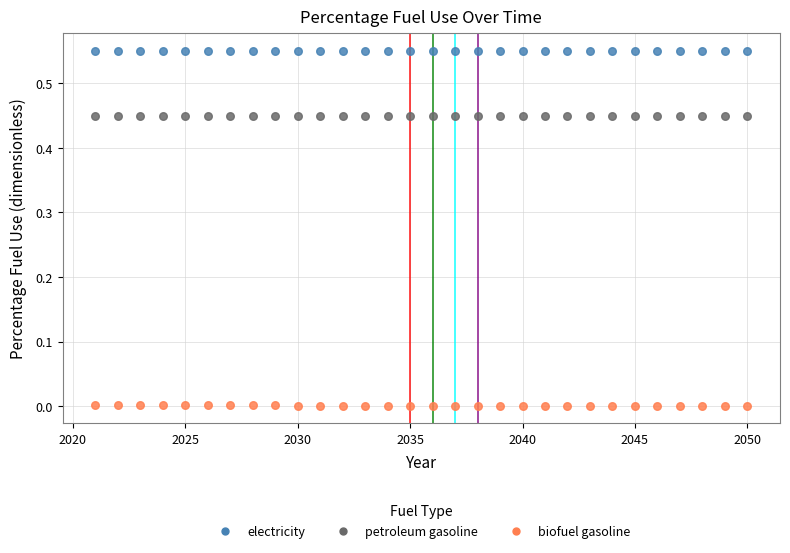

Which series reaches the maximum Y coordinate?

electricity